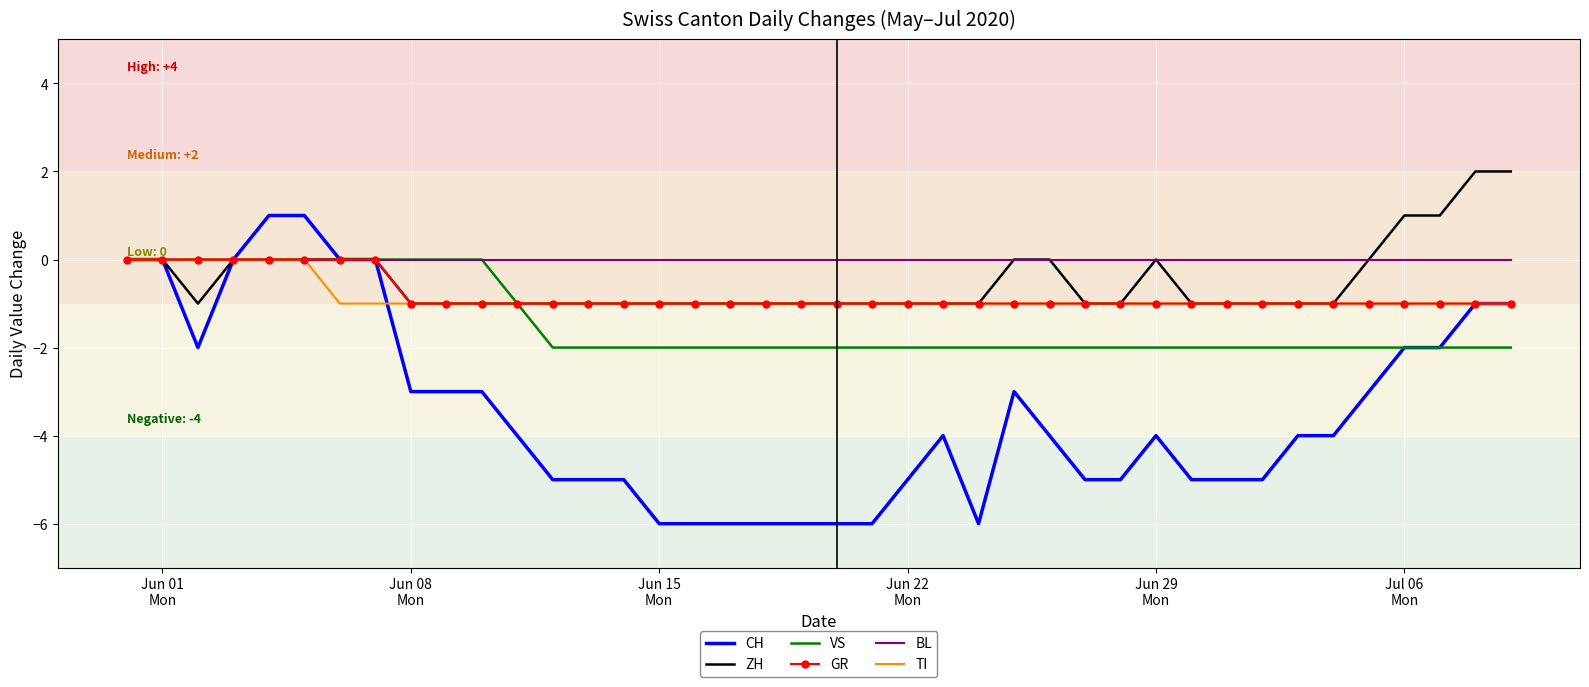

Which series has the largest range (max minus min)?

CH